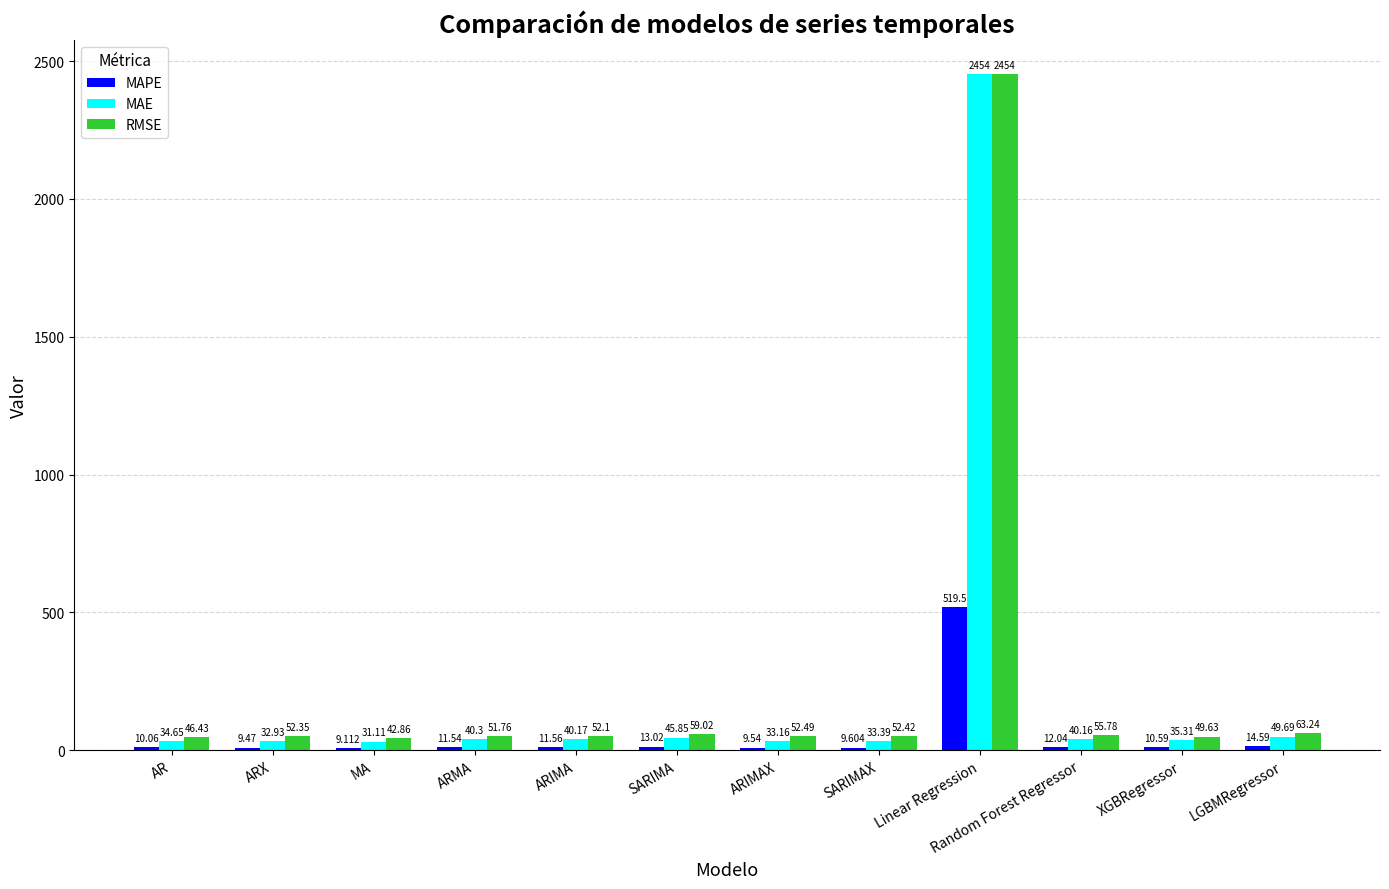

What position from the left is SARIMA?

6